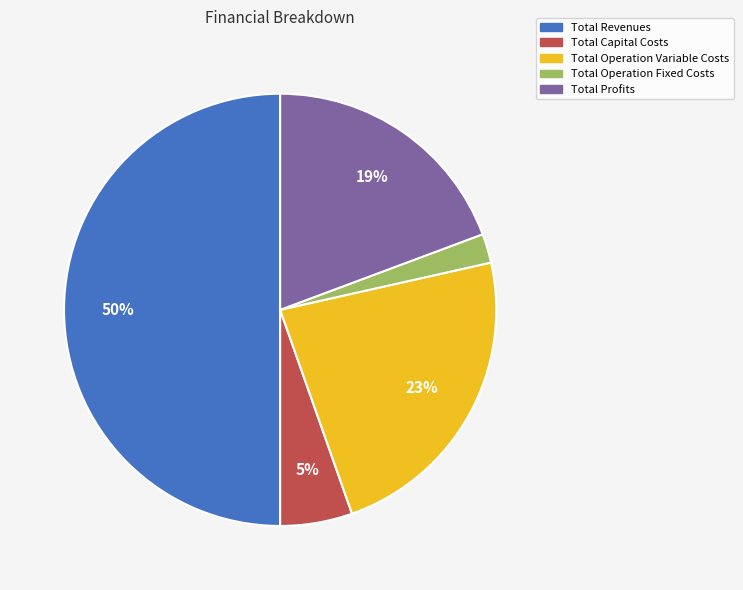

To the nearest percent, what percentage of the pie is Total Profits?

19%